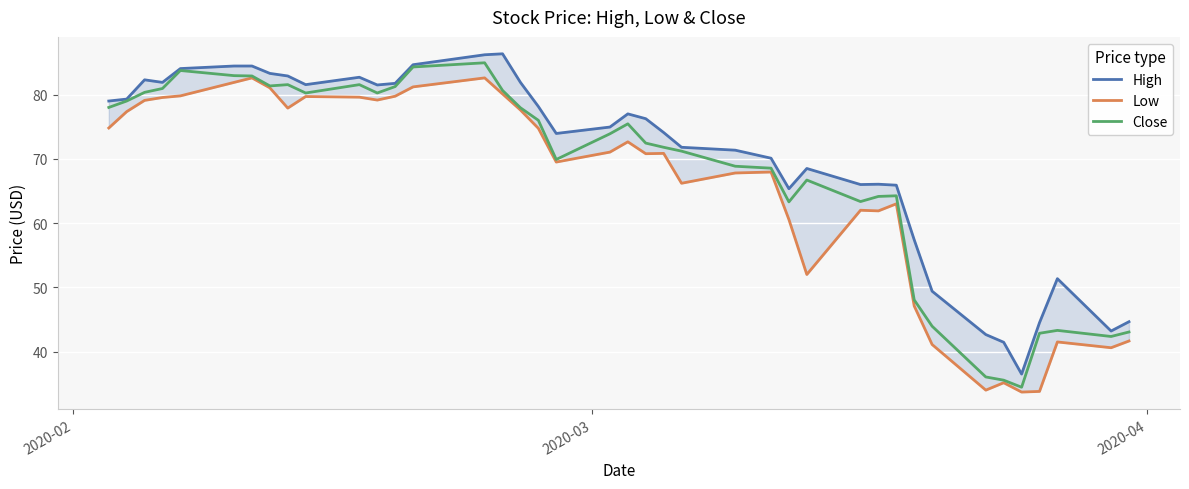

What is the smallest value displayed?

33.7